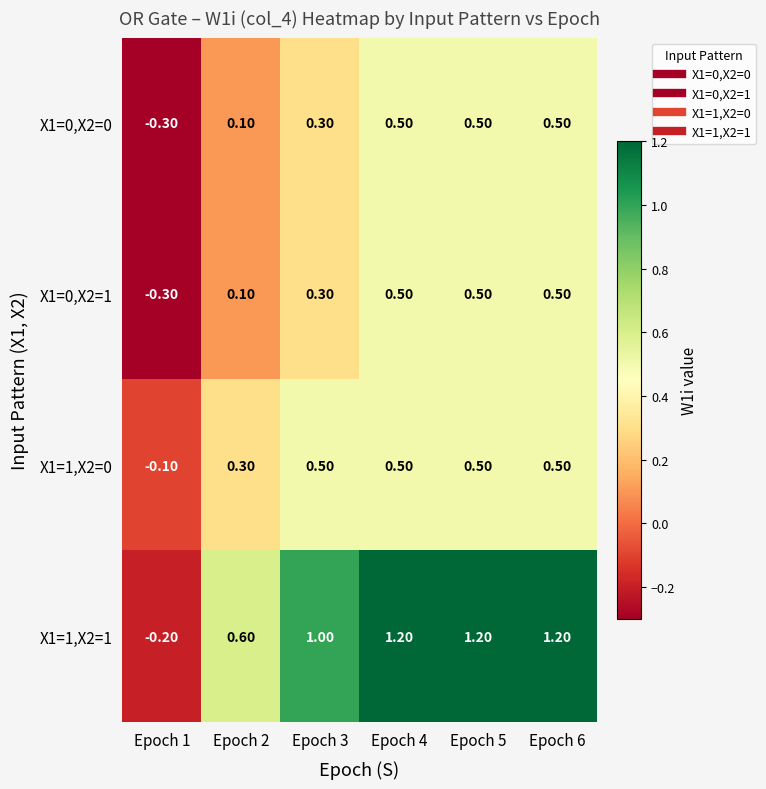

What is the spread (max minus min) of values at Epoch 2?

0.5